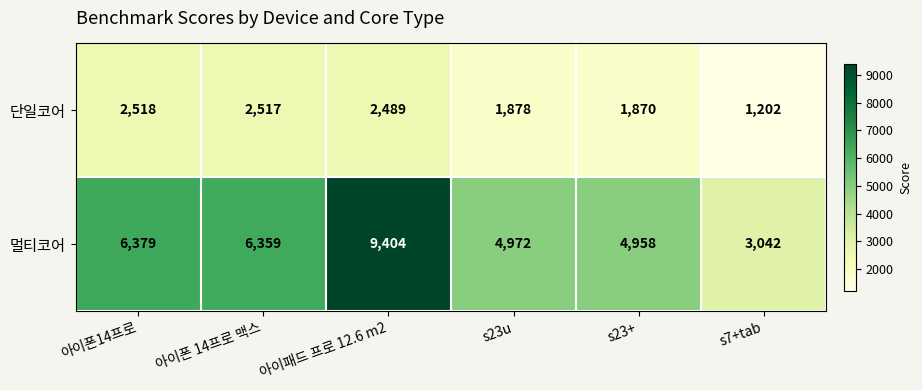

How many categories are shown in the chart?

6